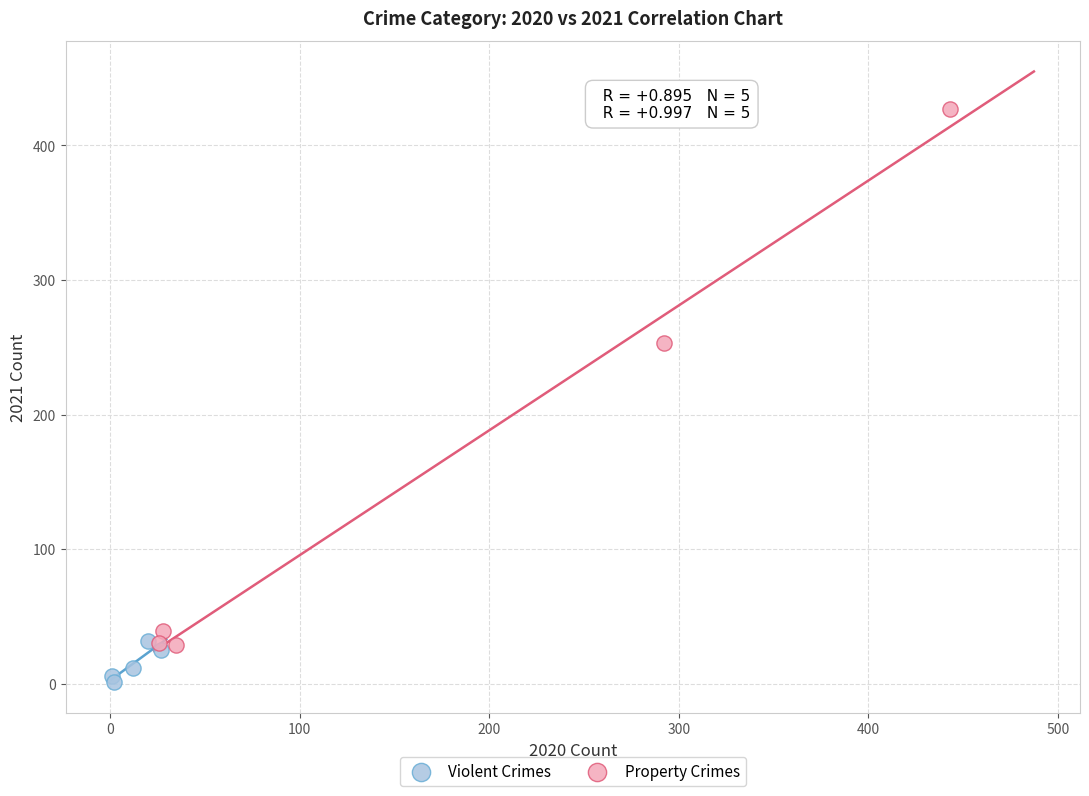

Which series has the largest Y range (max minus min)?

Property Crimes